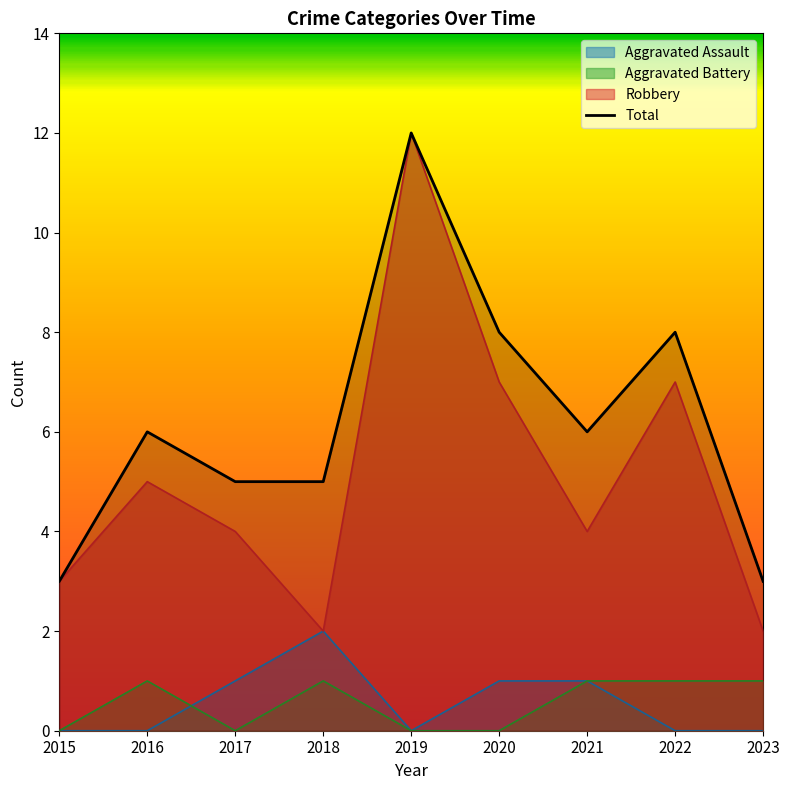

Where is the data nearest to the value 7?

2016